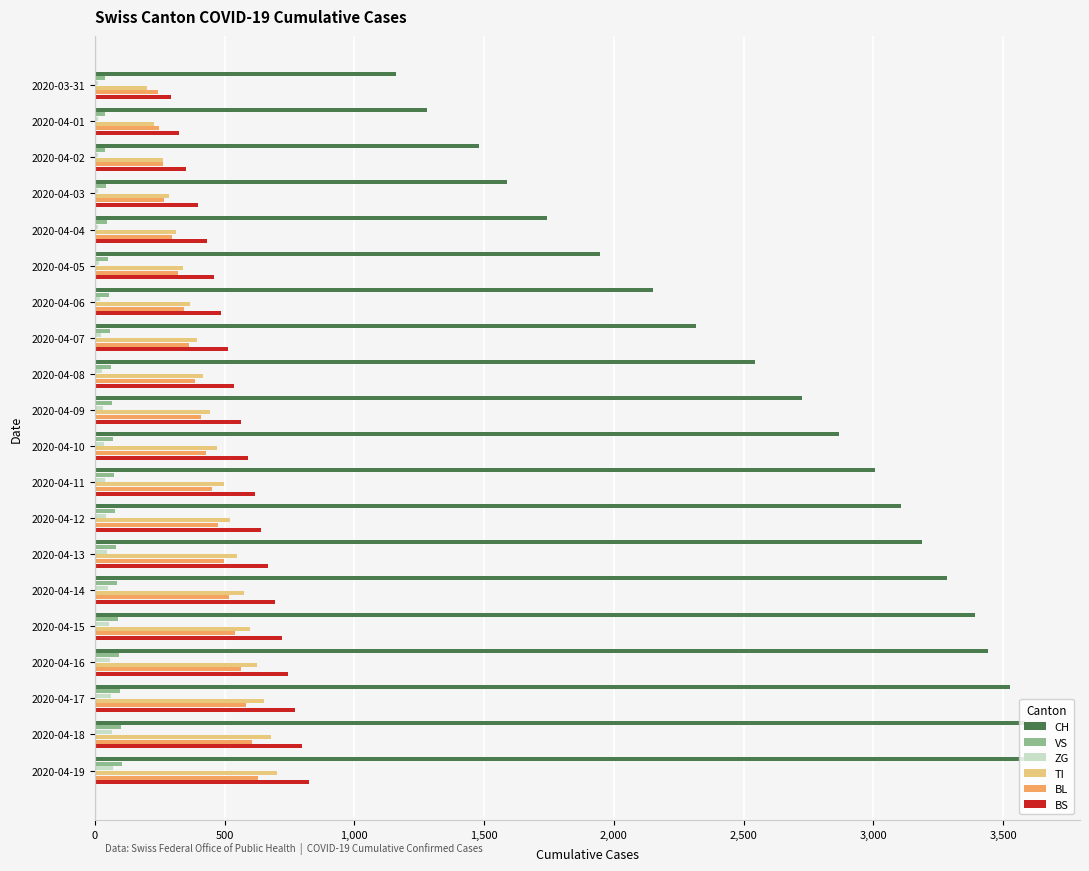

What are all the series names shown in the legend?

CH, VS, ZG, TI, BL, BS